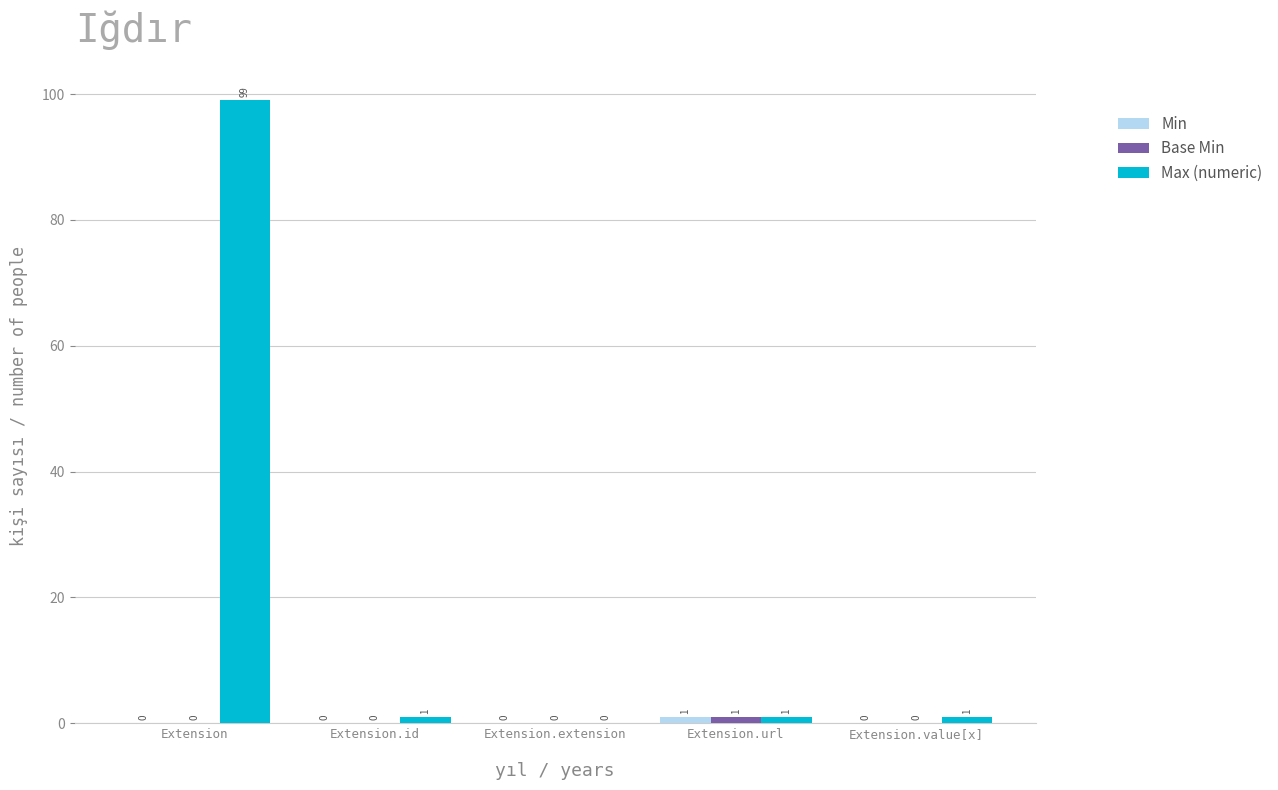

Between Extension and Extension.extension, which series saw the biggest shift?

Max (numeric)